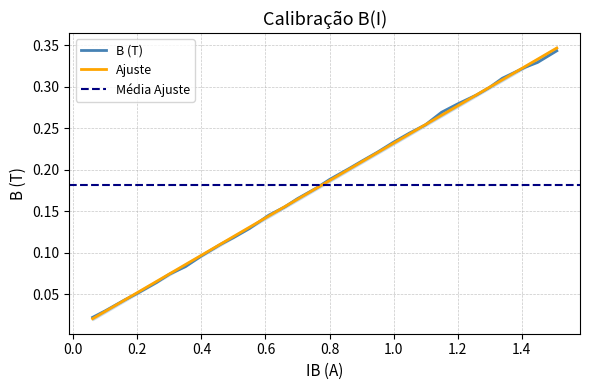

What is the label of the 22nd point from the left?

1.1